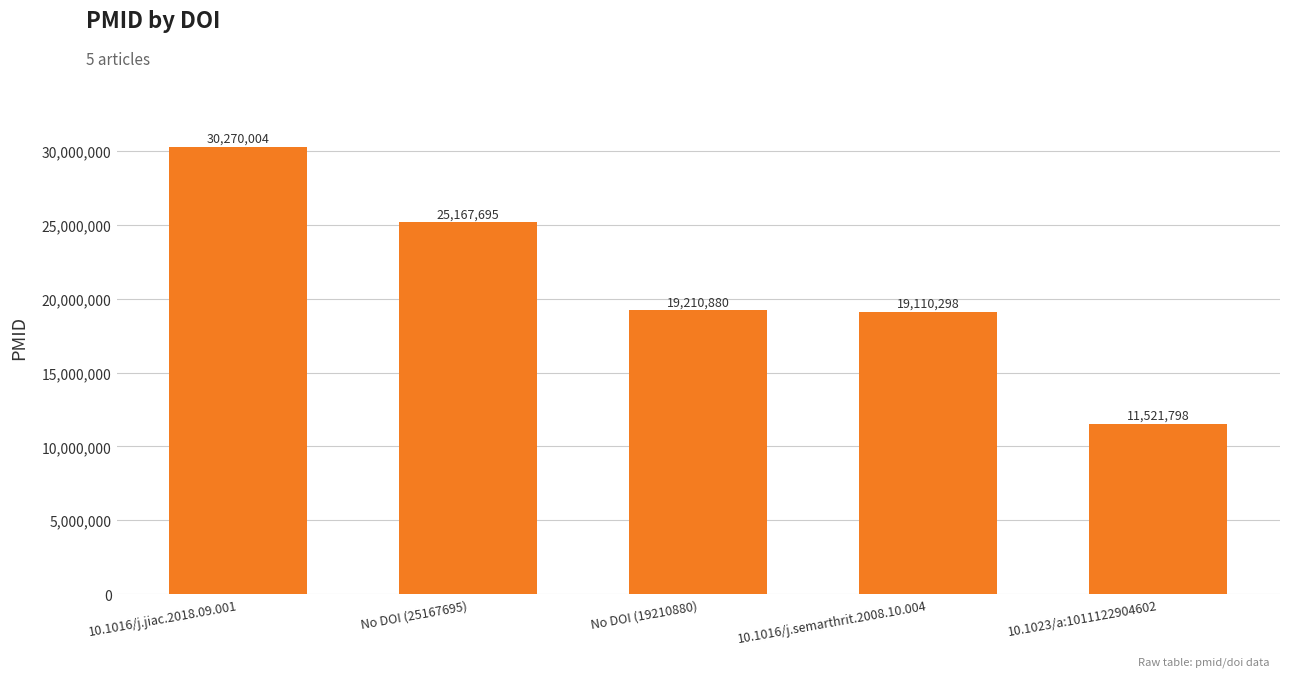

What is the value of the 4th bar from the left?

19110298